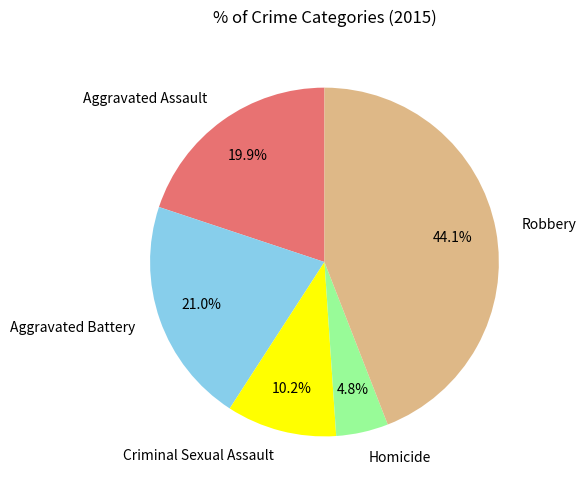

How many slices are in this pie chart?

5